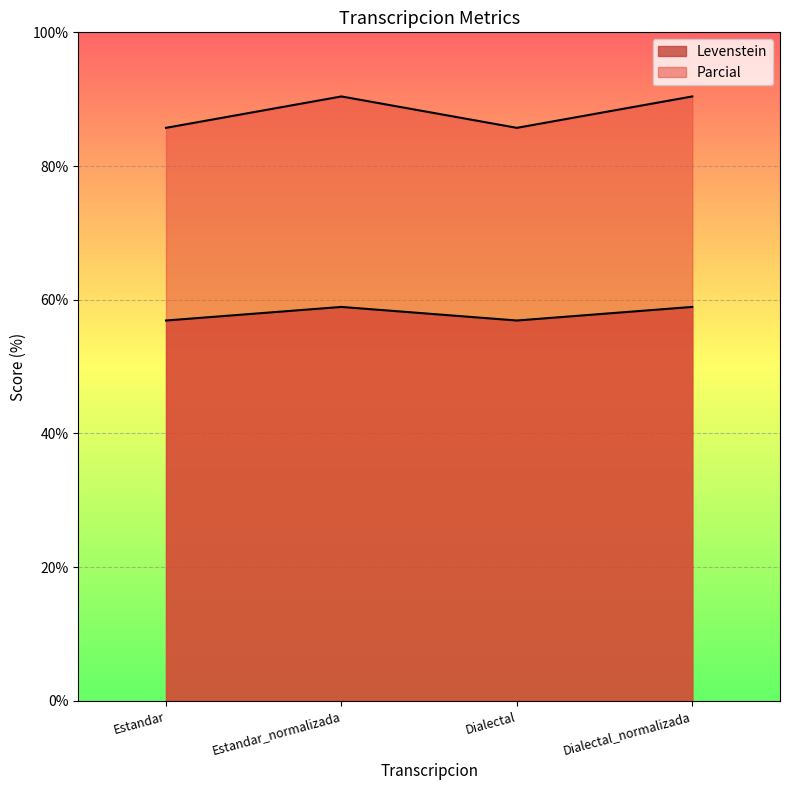

At which category is the sum across all series the highest?

Estandar_normalizada